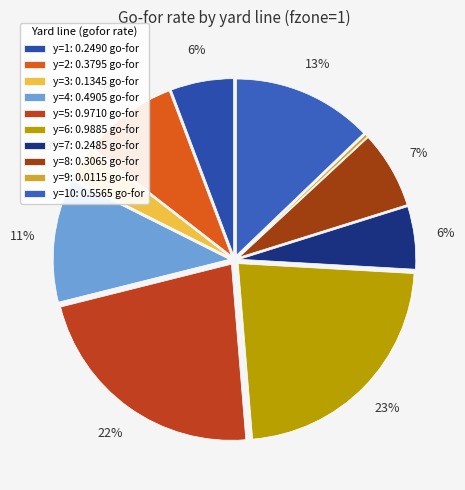

How many slices are in this pie chart?

10